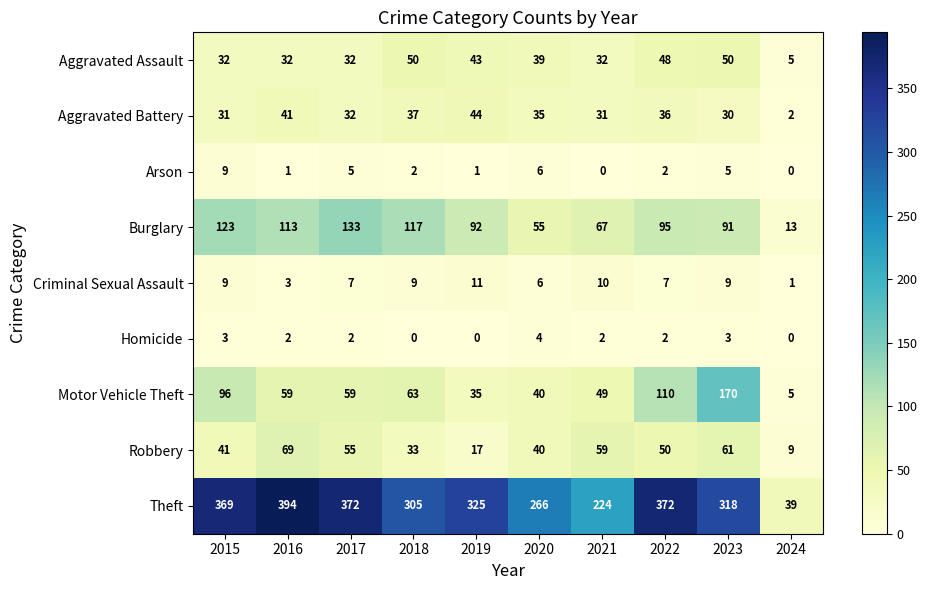

Where does the Arson series first go above 2?

2015